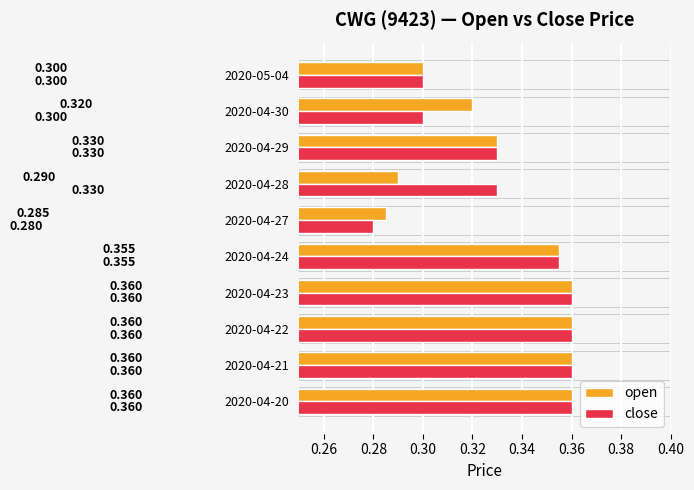

Is the value of open at 2020-04-24 greater than the value of close at 2020-05-04?

Yes